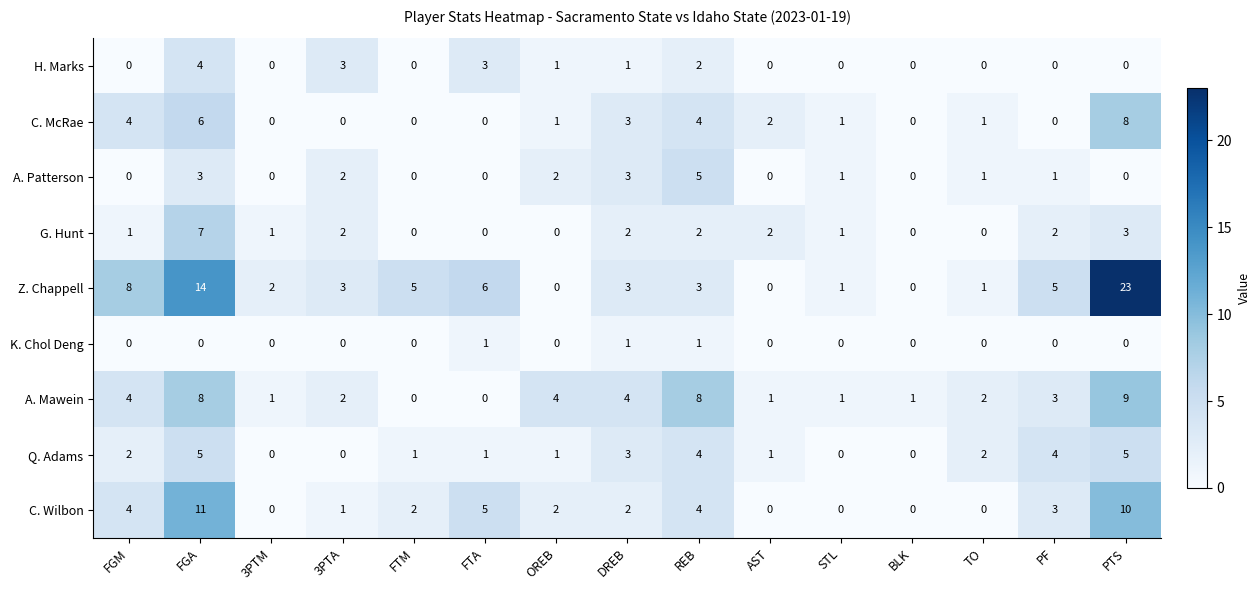

Which series has the widest spread of values?

Z. Chappell